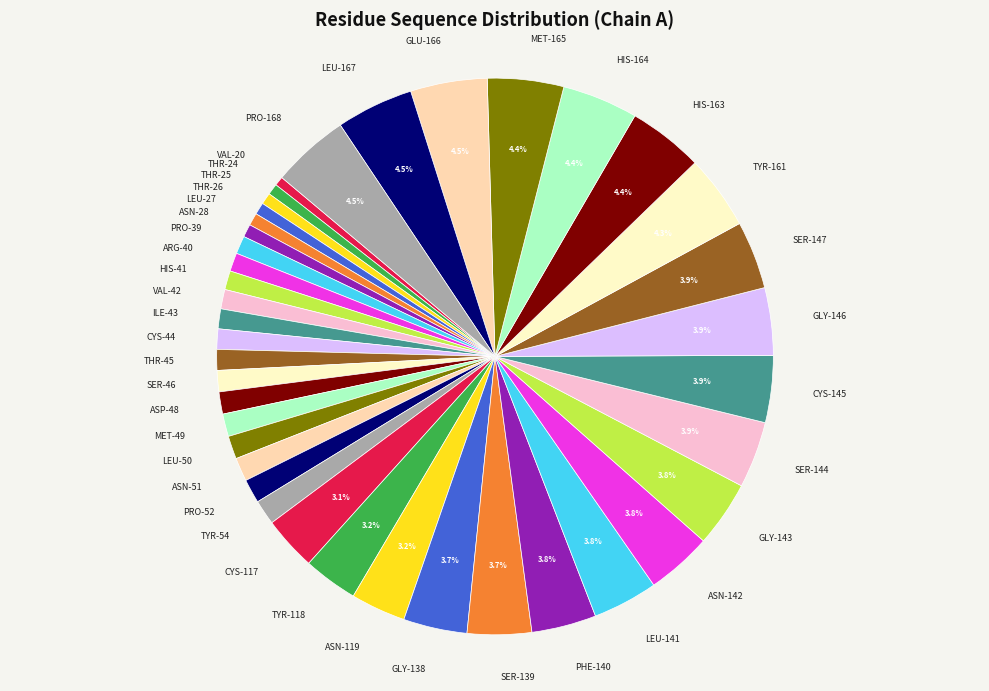

How many segments does this pie chart have?

40